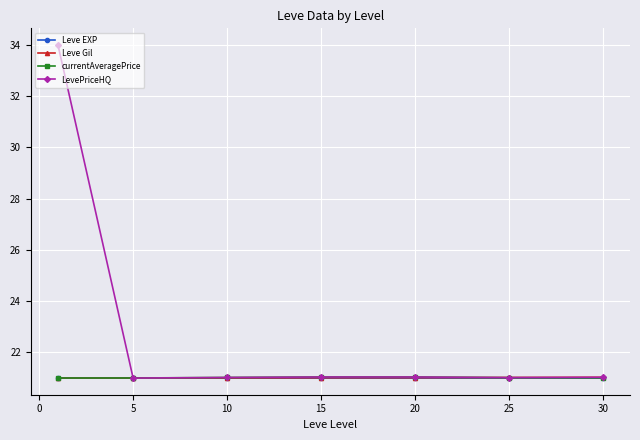

Which series has the largest total across all categories?

LevePriceHQ